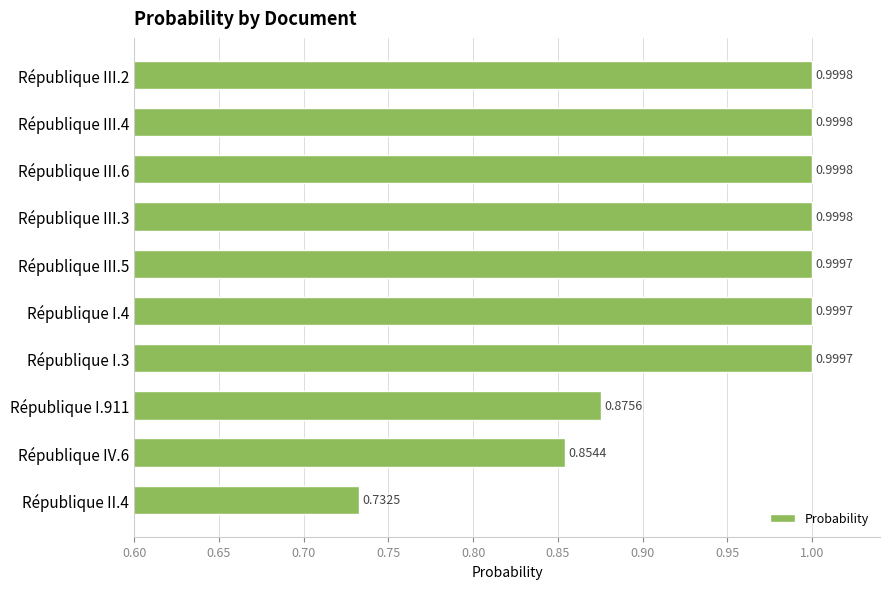

What is the sum of all values?

9.5